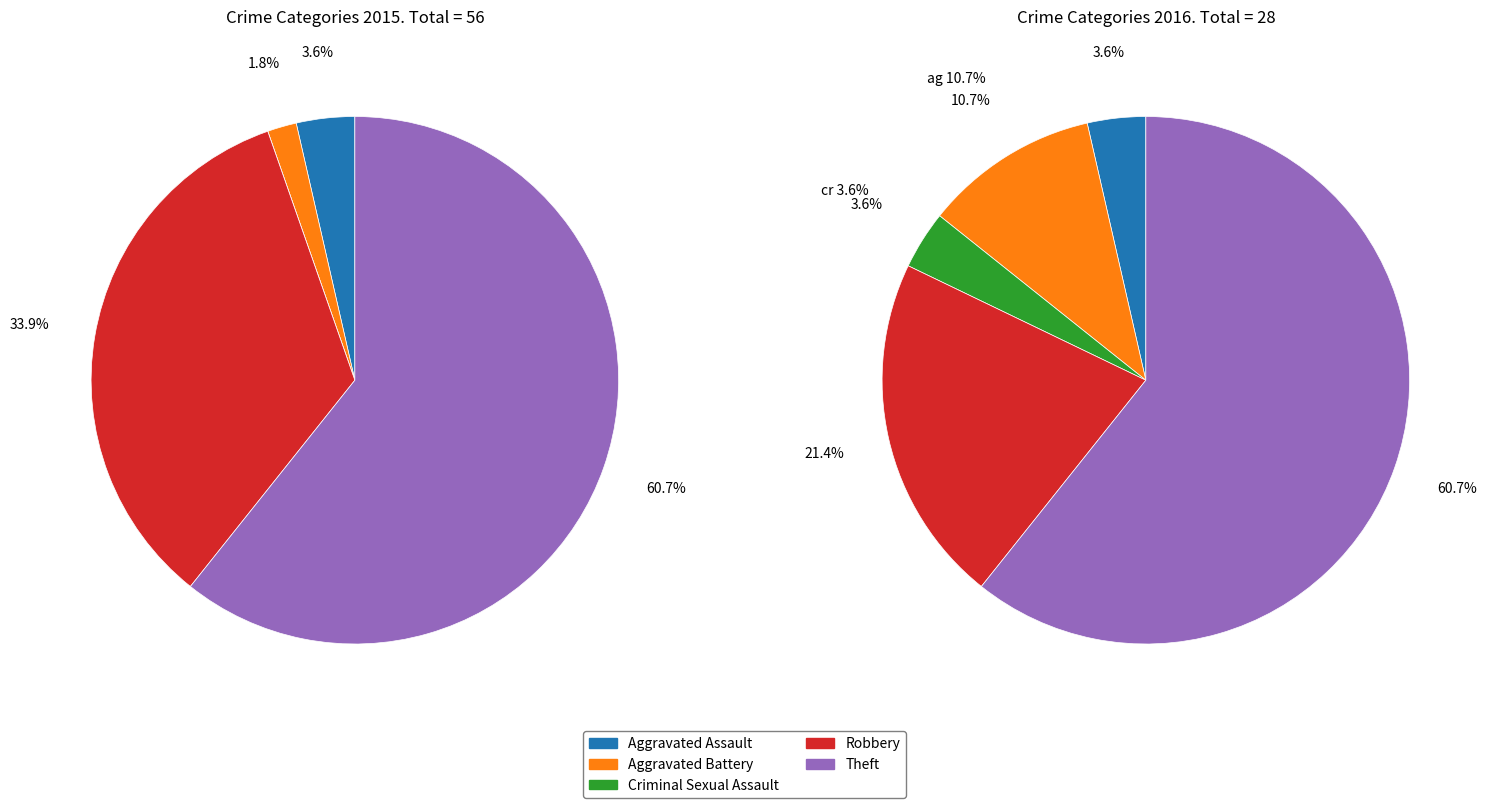

Which slice is the smallest?

Criminal Sexual Assault